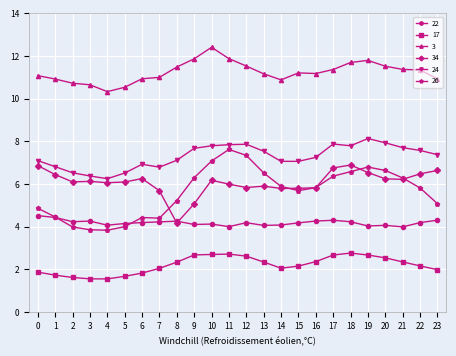

What is the sum of all 24 values?

175.0